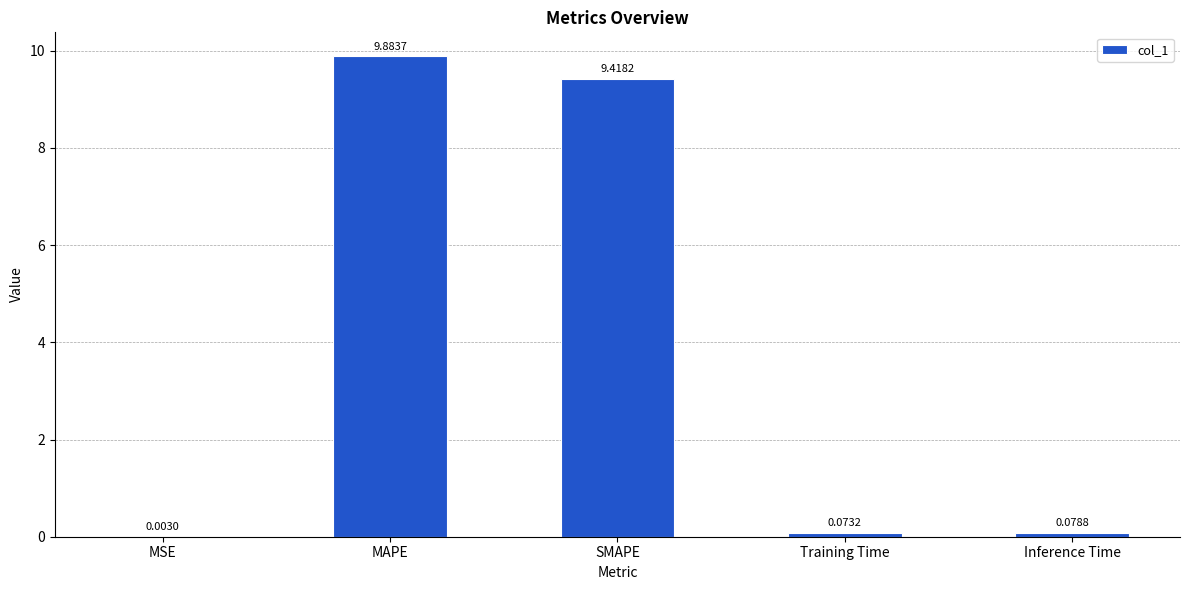

Count the number of data series in this chart.

1